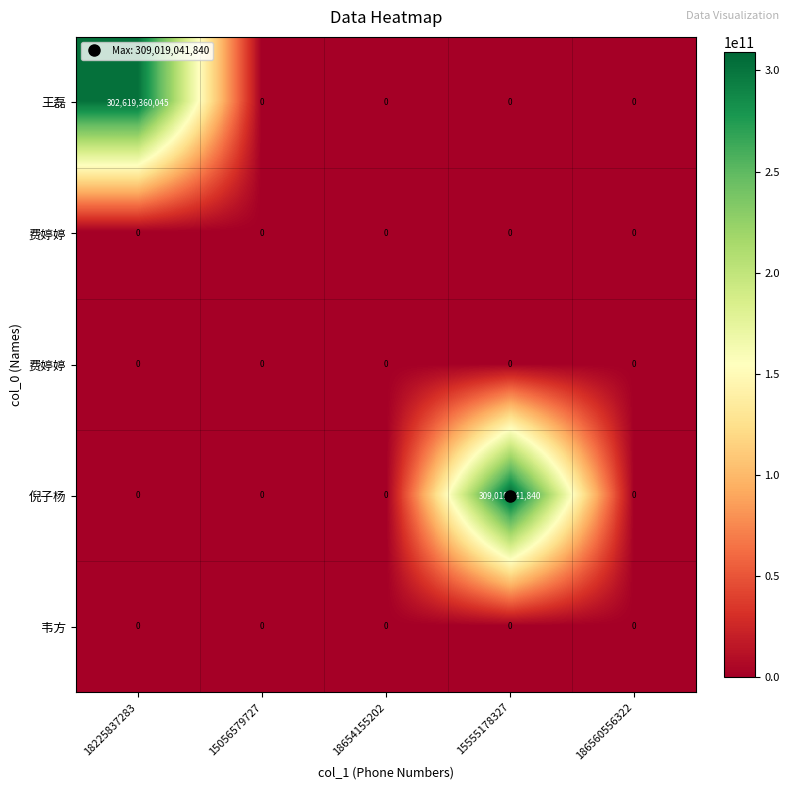

What is the total value across all series at 18225837283?

302619360045